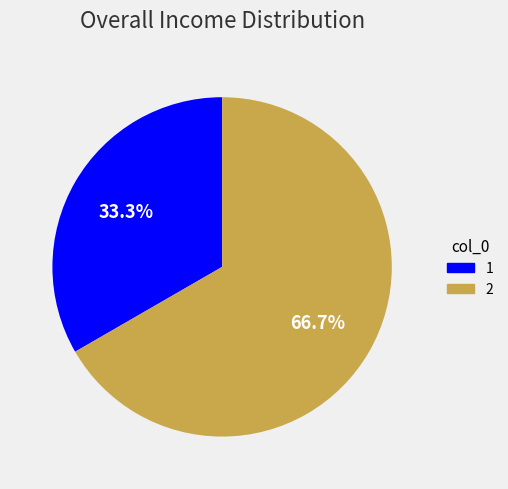

How many segments does this pie chart have?

2